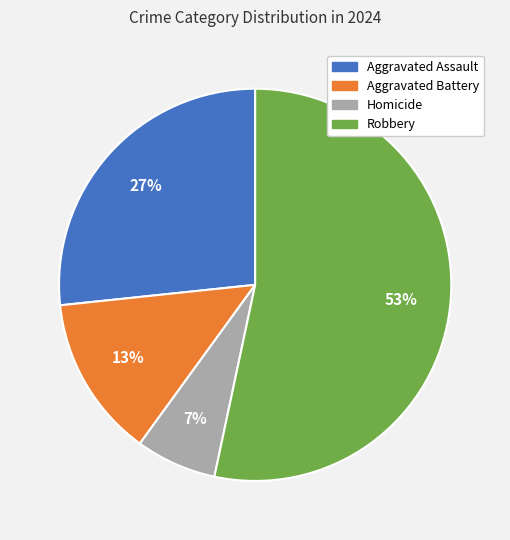

Count the number of slices in the pie.

4